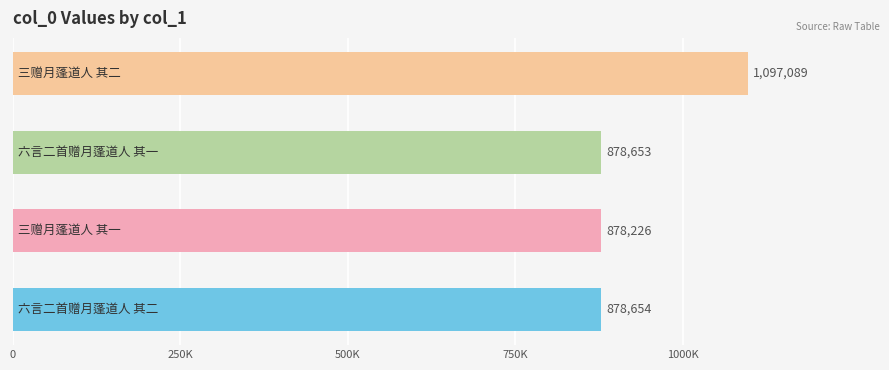

Does the chart contain any negative values?

No